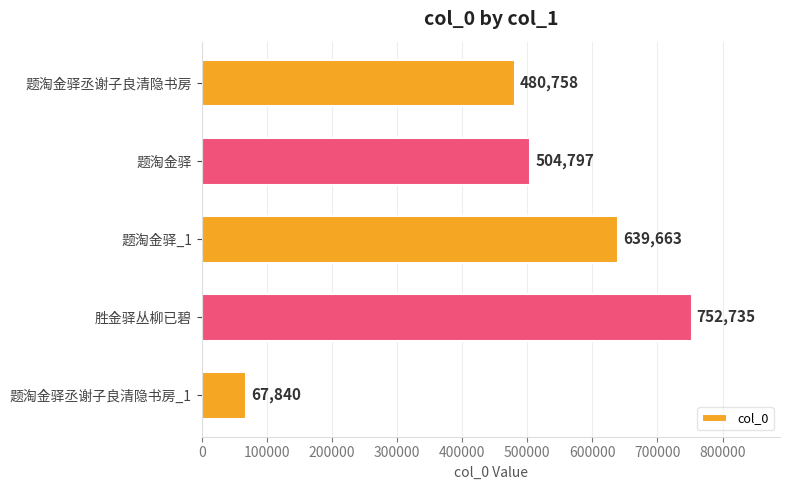

What is the change in value from 题淘金驿丞谢子良清隐书房 to 题淘金驿?

+24039